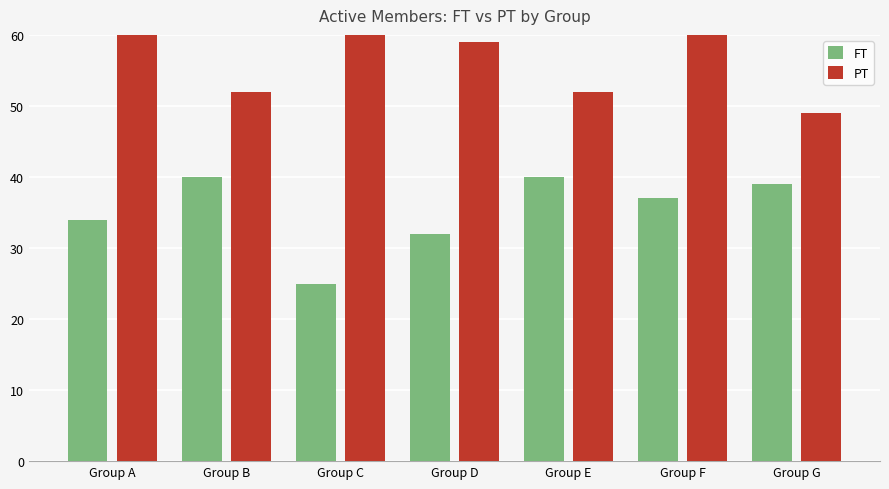

Which series has the largest total across all categories?

PT